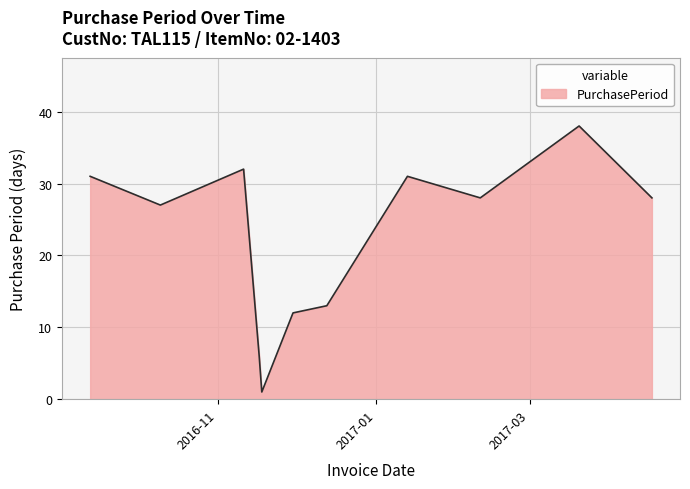

What is the difference between the maximum and minimum values?

37